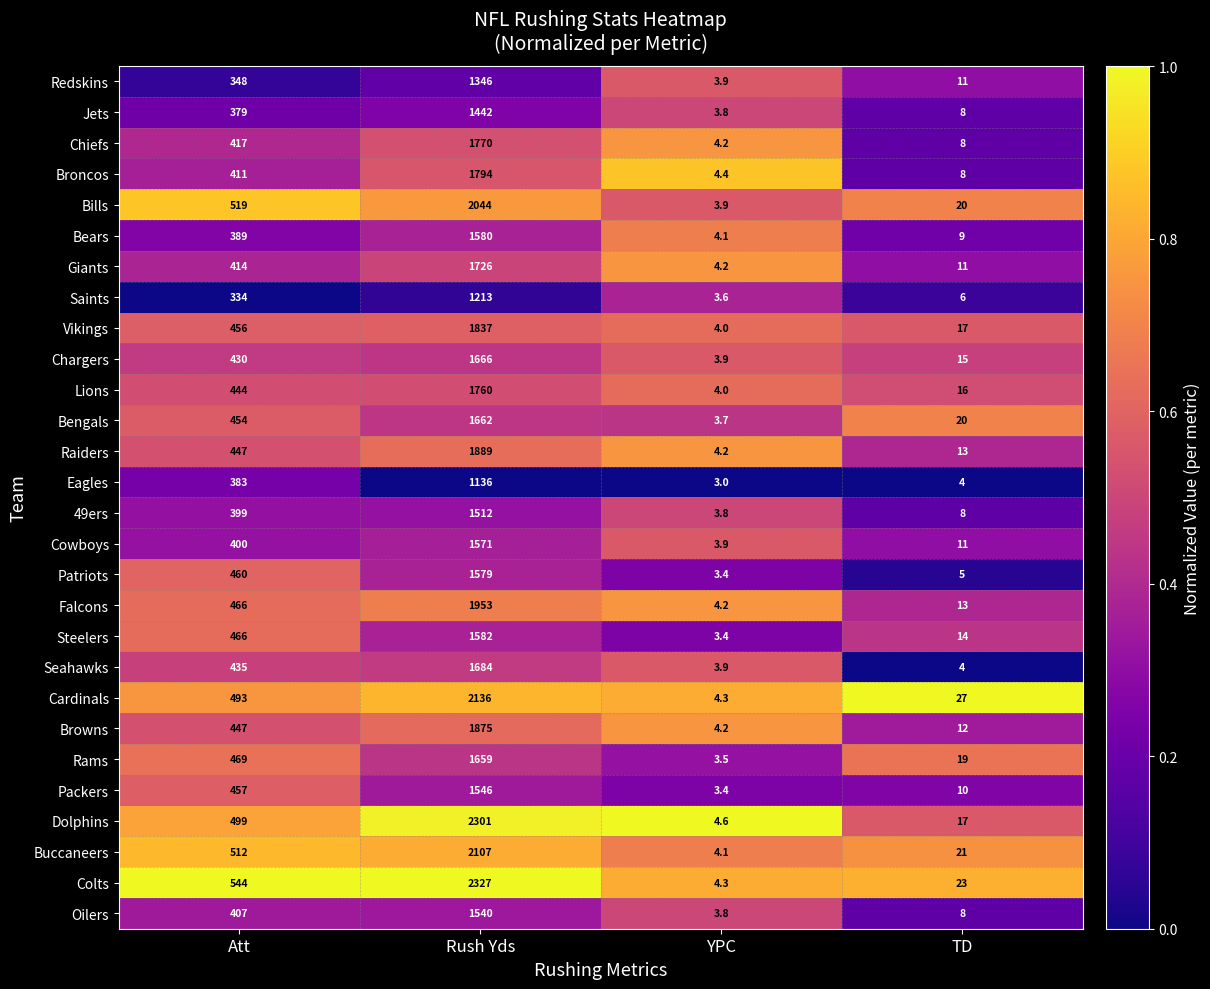

Rank the series by their maximum value, from lowest to highest.

Eagles, Saints, Redskins, Jets, 49ers, Oilers, Packers, Cowboys, Patriots, Bears, Steelers, Rams, Bengals, Chargers, Seahawks, Giants, Lions, Chiefs, Broncos, Vikings, Browns, Raiders, Falcons, Bills, Buccaneers, Cardinals, Dolphins, Colts